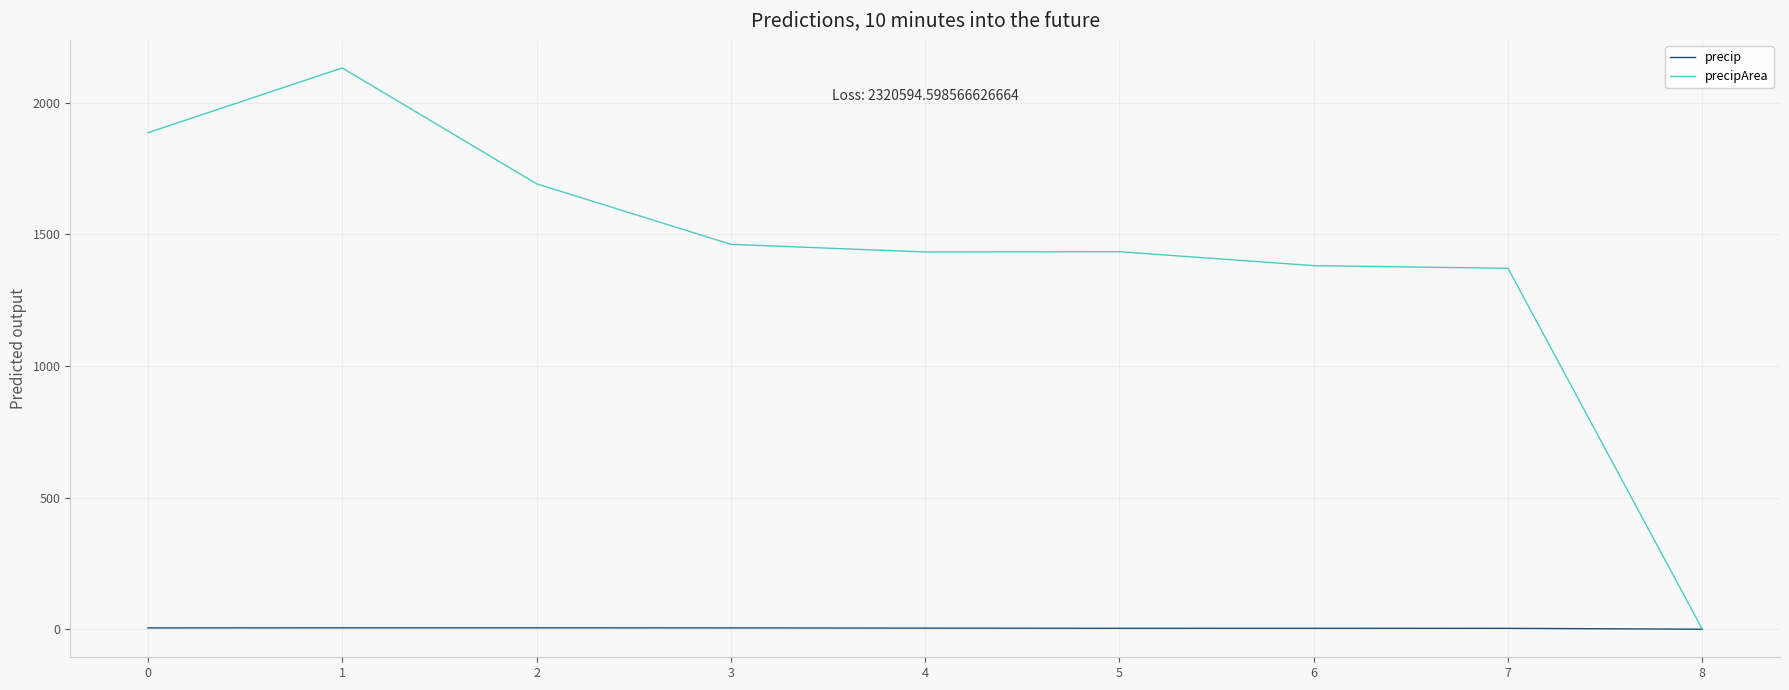

How many lines are shown in the chart?

2